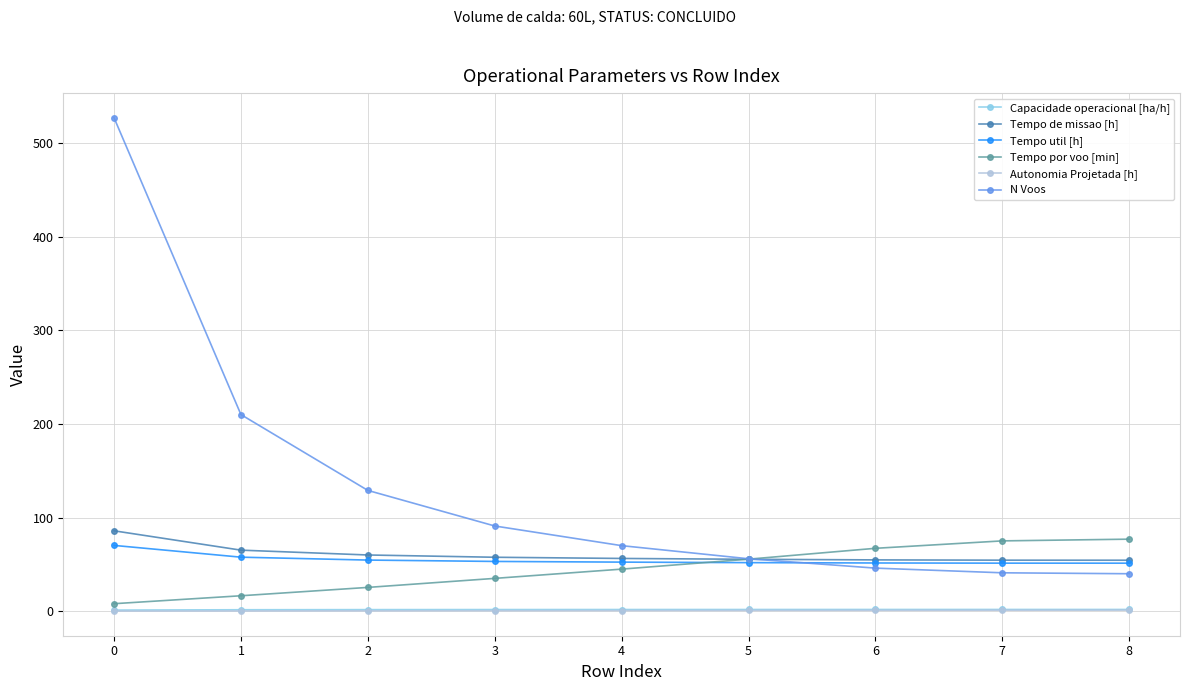

What is the average value of the Tempo util [h] series?

54.9